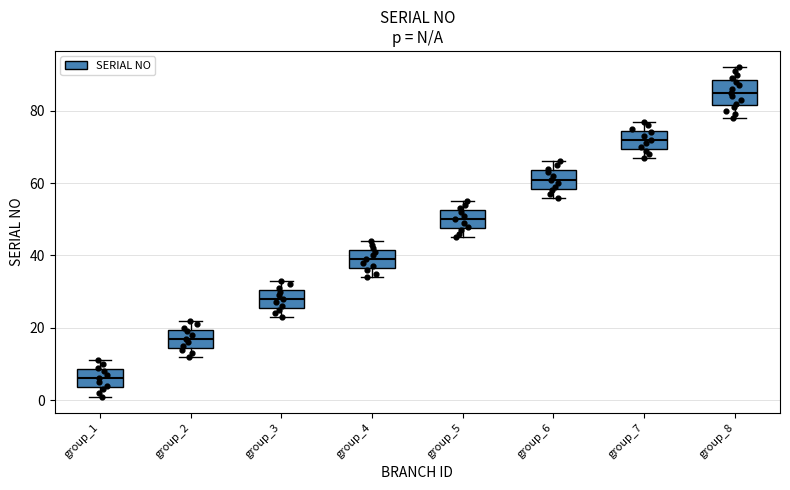

Which box has the highest median line?

group_8